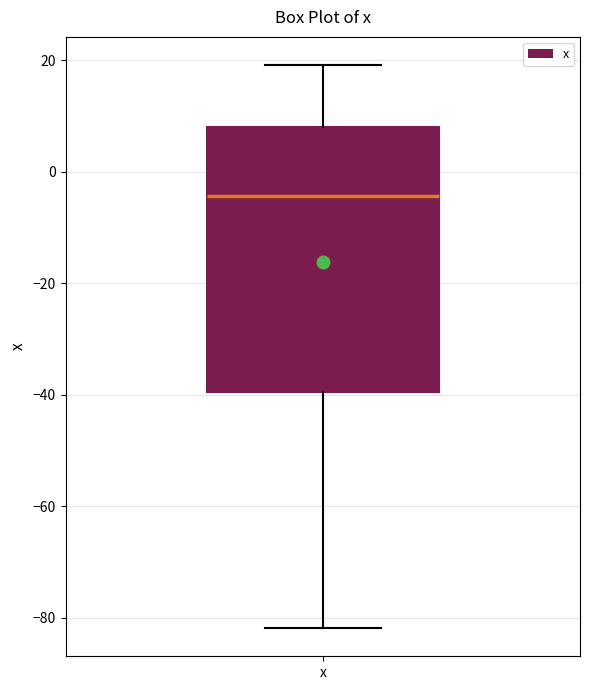

Read this box plot against the y-axis: the position of the median line, the range covered by the box, and the ends of both whiskers. The values are not printed on the chart, so give them approximately, as read against the axis.

median -4, box -40 to 8, whiskers -82 to 20